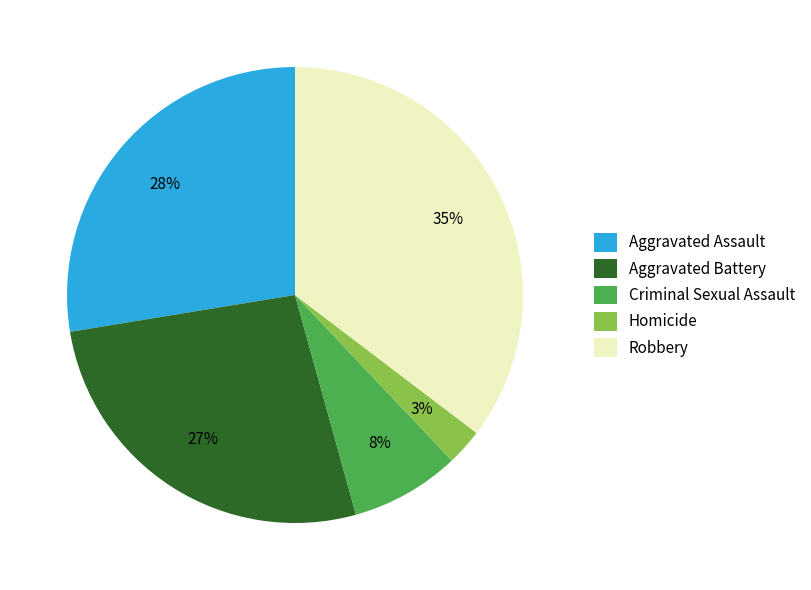

What percentage is the Criminal Sexual Assault slice, to the nearest percent?

8%